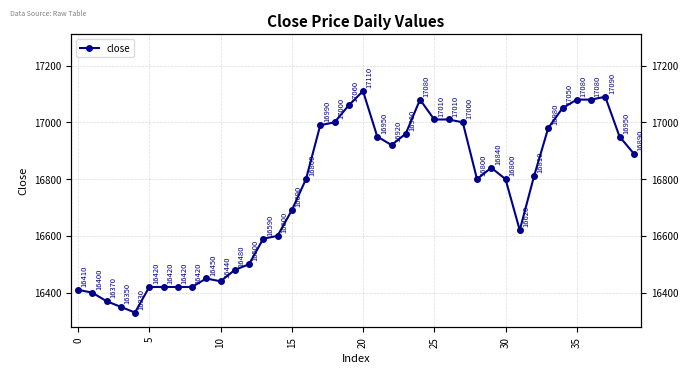

What is the label of the 19th point from the right?

21